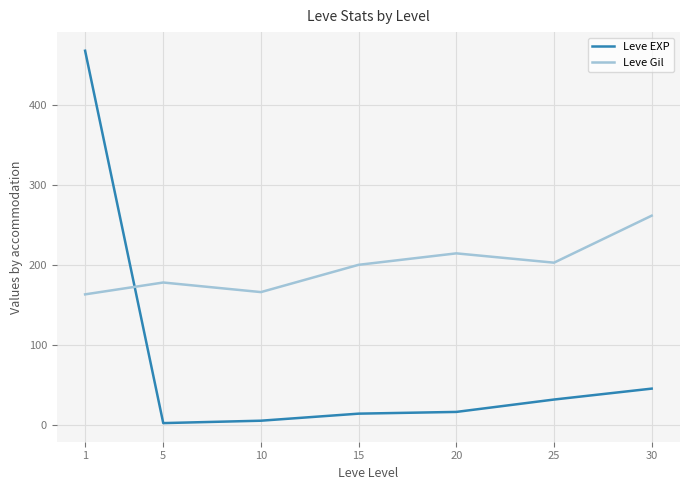

Rank the series by their average value, from lowest to highest.

Leve EXP, Leve Gil